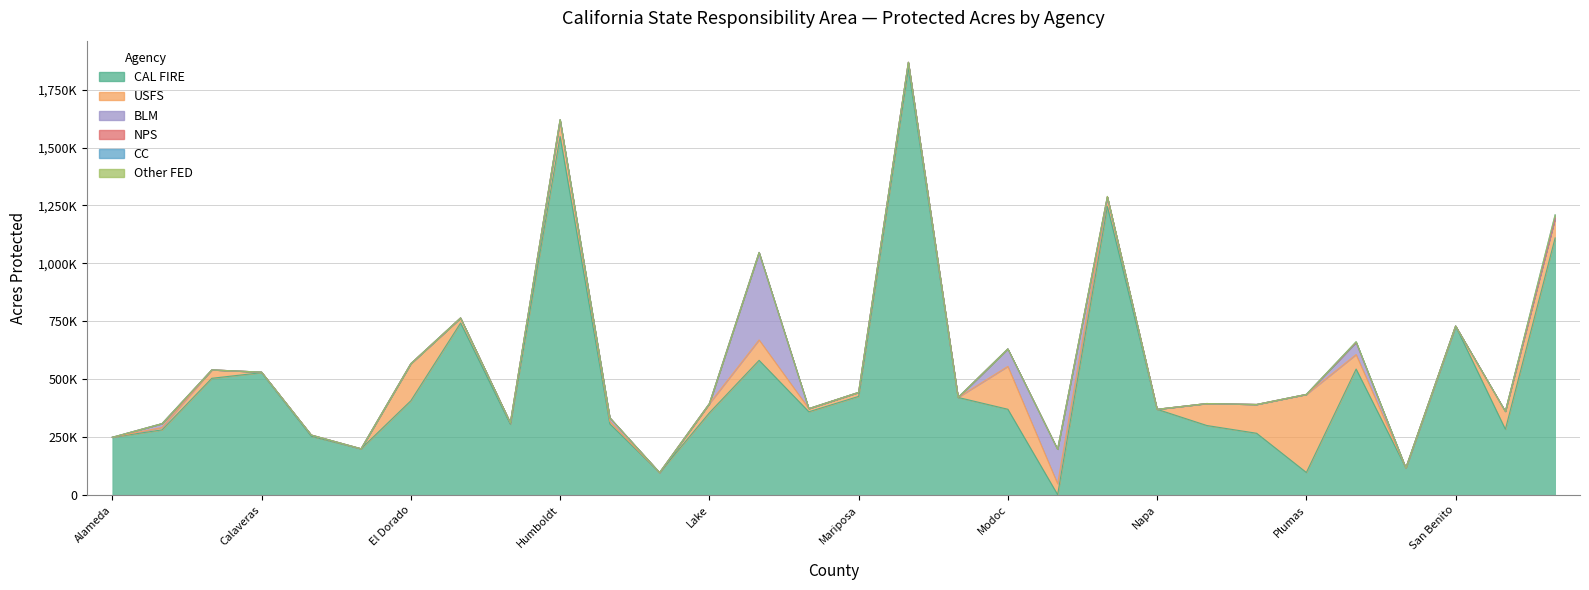

What is the sum of the NPS values at Lake and Plumas?

24